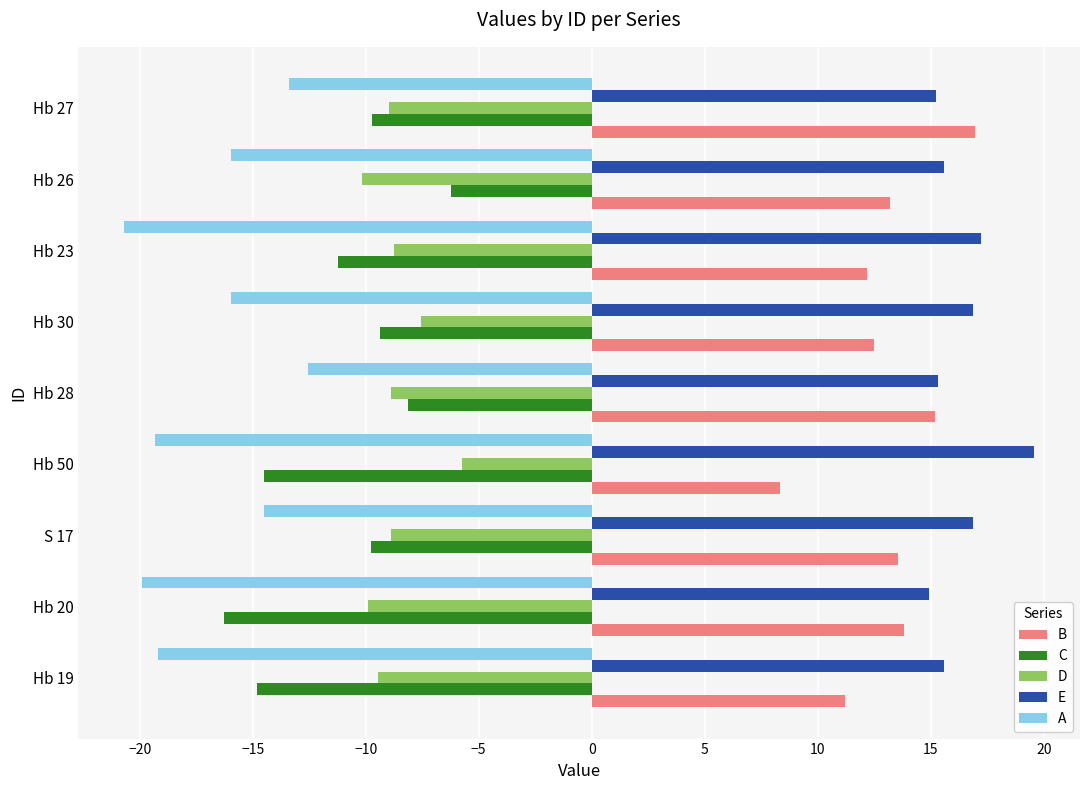

At Hb 50, list the series in order from smallest to largest.

A, C, D, B, E